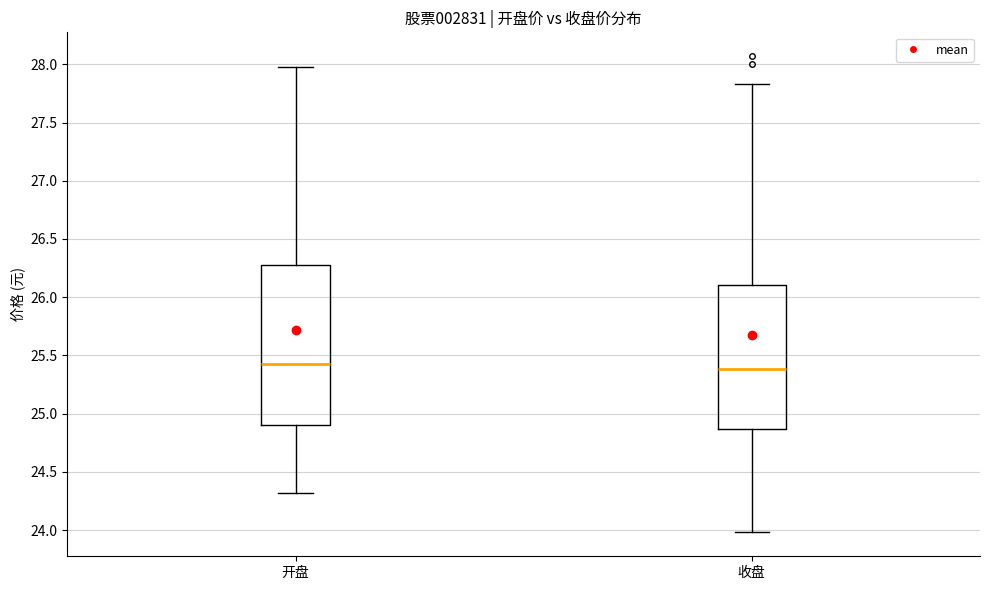

Reading left to right, read every box against the y-axis: the position of its median line, the range the box covers, and the ends of its whiskers. The values are not printed on the chart, so give them approximately, as read against the axis.

开盘: median 25.45, box 24.90 to 26.30, whiskers 24.30 to 28.00
收盘: median 25.40, box 24.85 to 26.10, whiskers 24.00 to 27.85